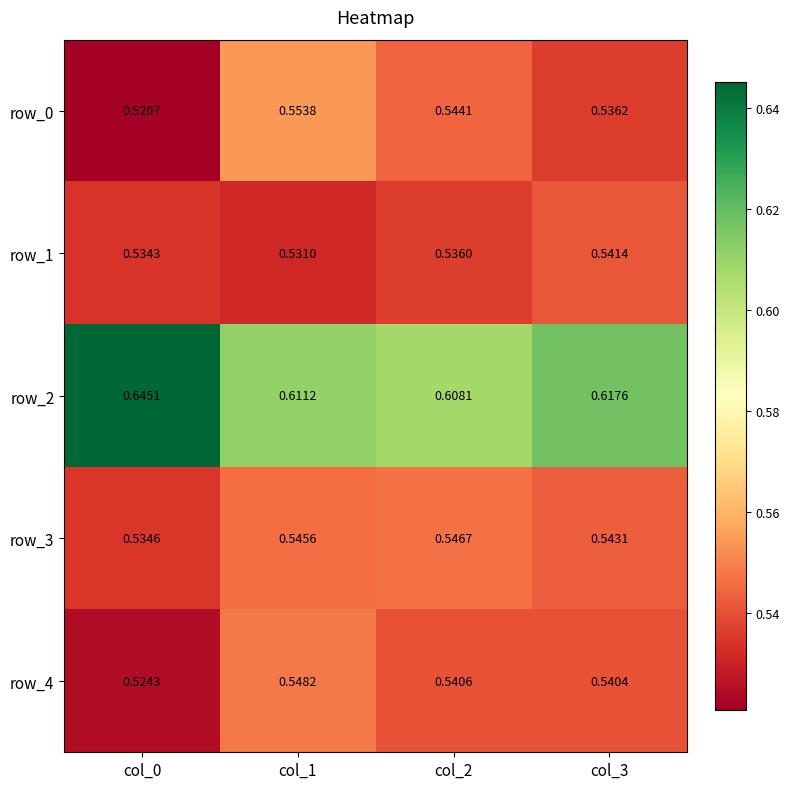

Which category has the highest value across all series?

col_0